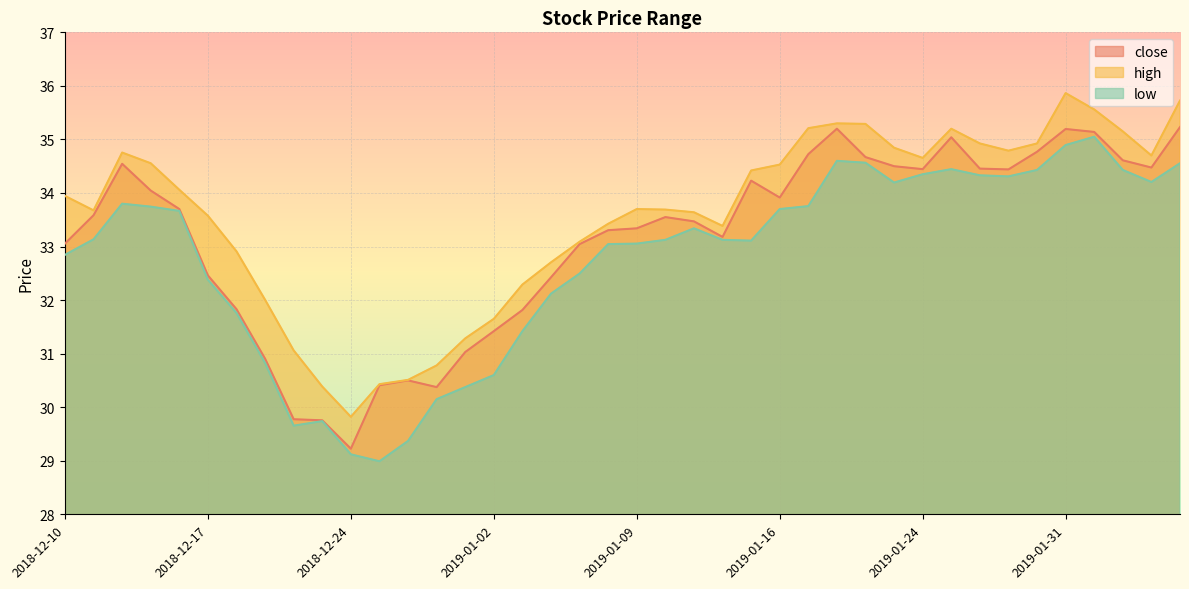

What are all the series names shown in the legend?

close, high, low